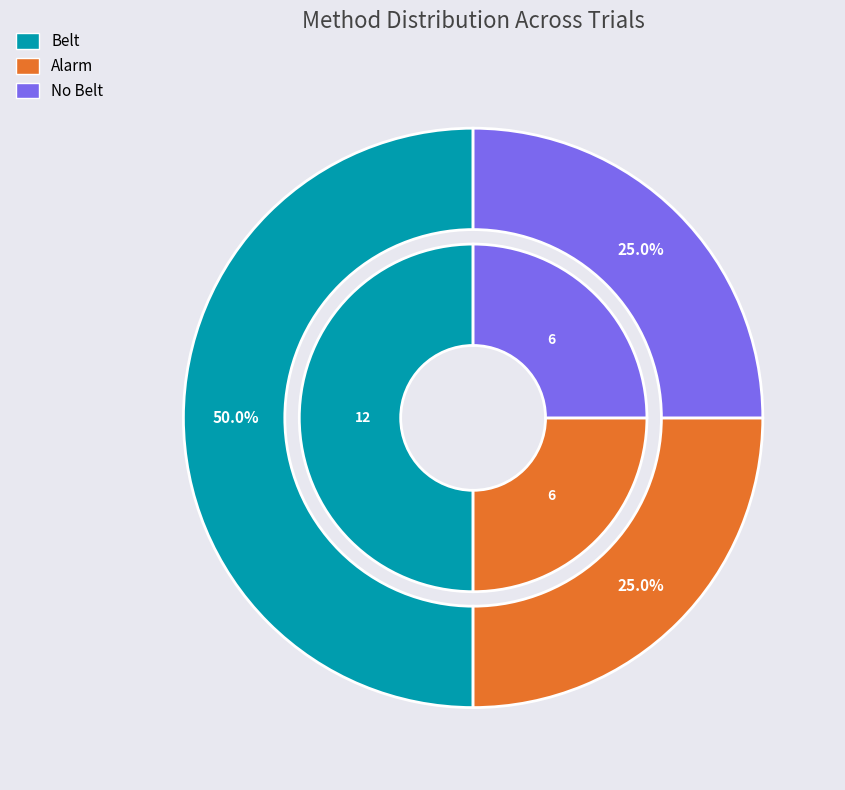

Which has a higher value, No Belt or Alarm?

Alarm